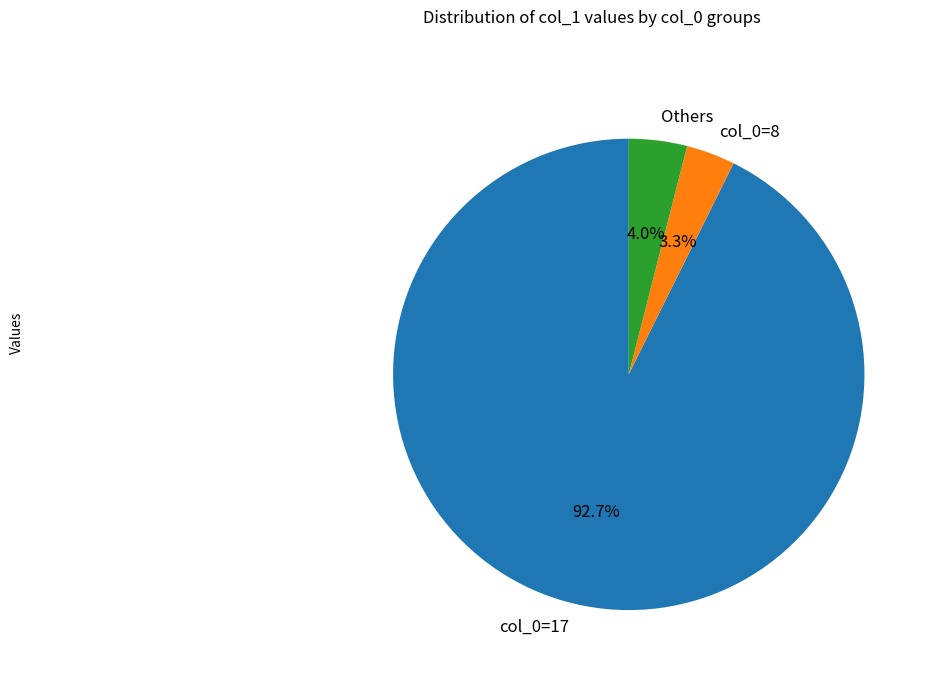

What percentage is NOT represented by col_0=17?

7.3%